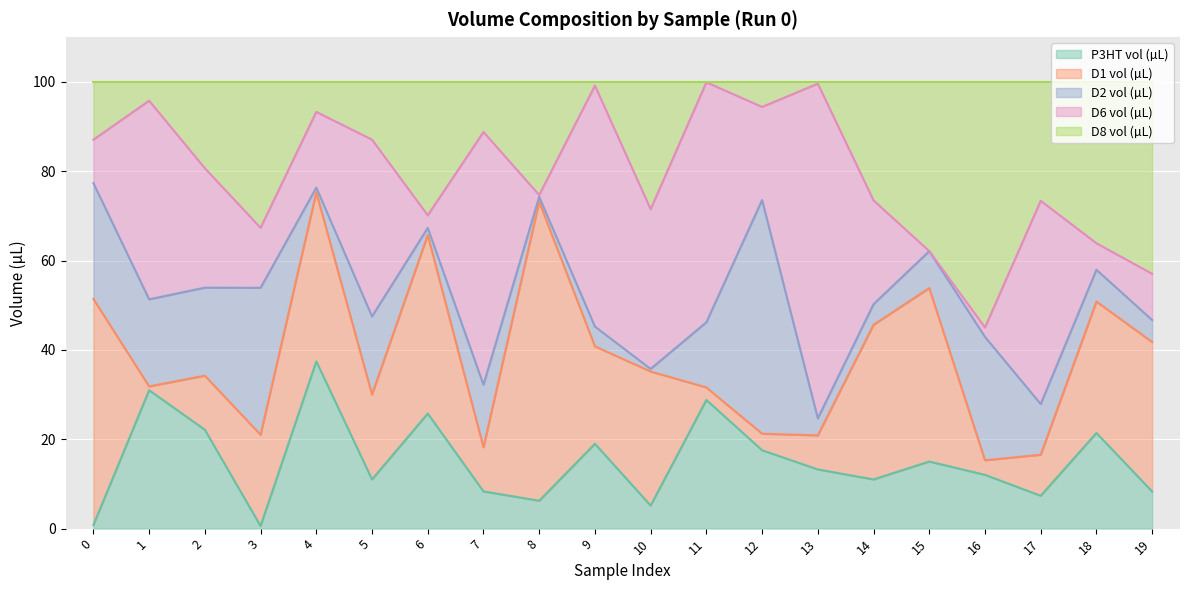

At which label is D6 vol (µL) closest to 37?

10